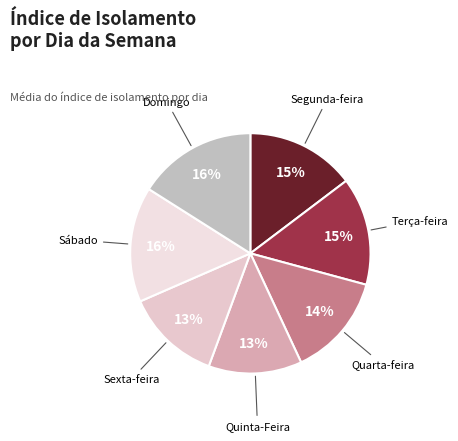

Is there any slice that represents more than half of the pie?

No